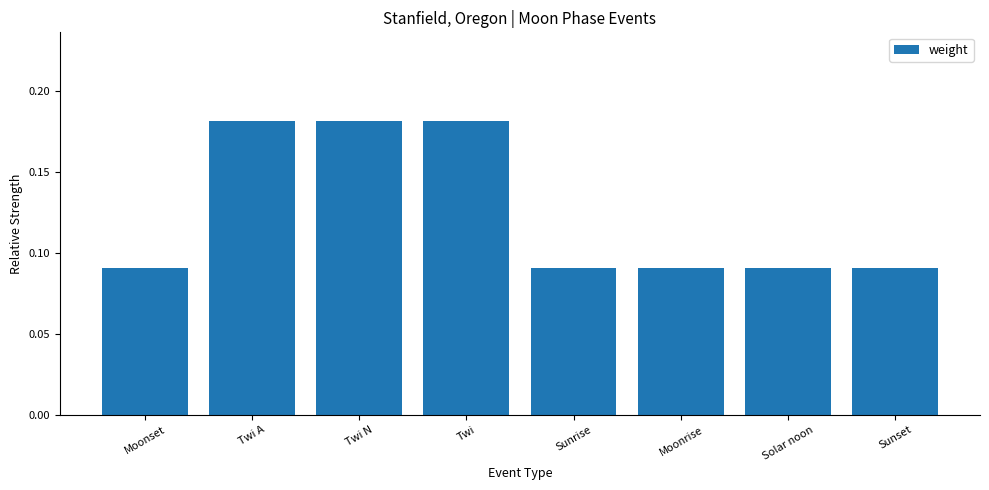

What is the sum of all values?

1.0